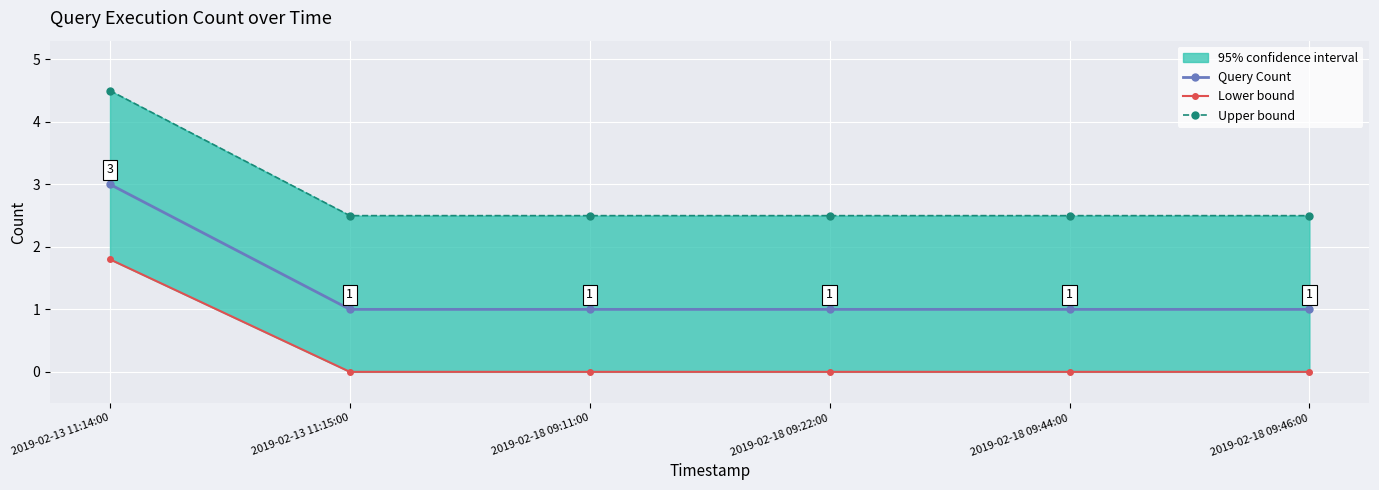

What is the value of the Upper bound point at the 5th from the left?

2.5